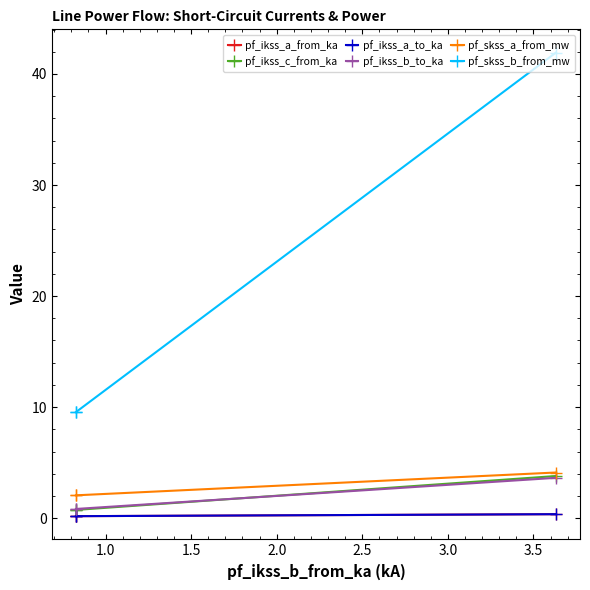

Does the chart have visible grid lines?

No